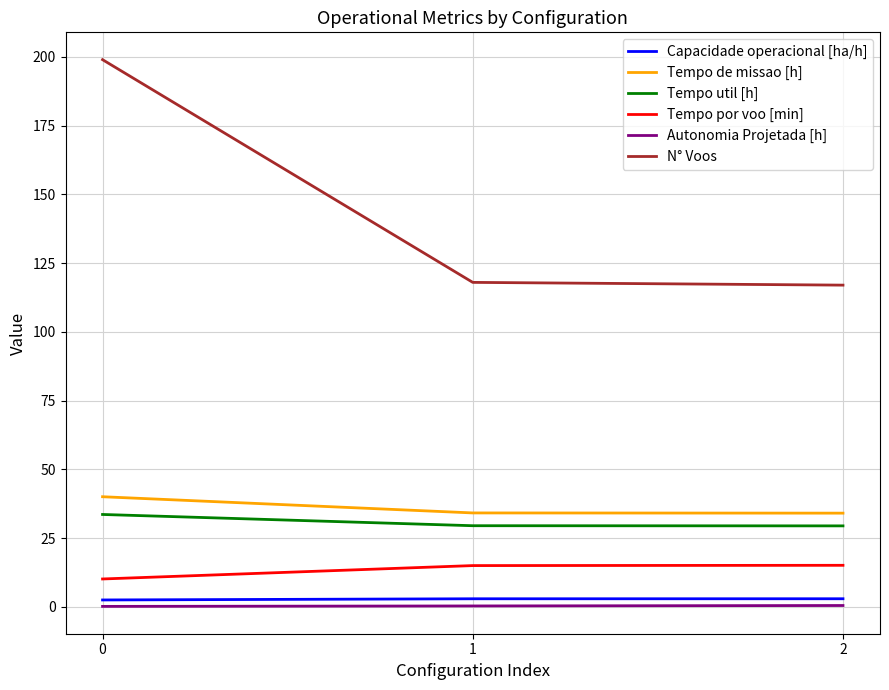

The Capacidade operacional [ha/h] series shows 2.5 at 0. True or false?

True